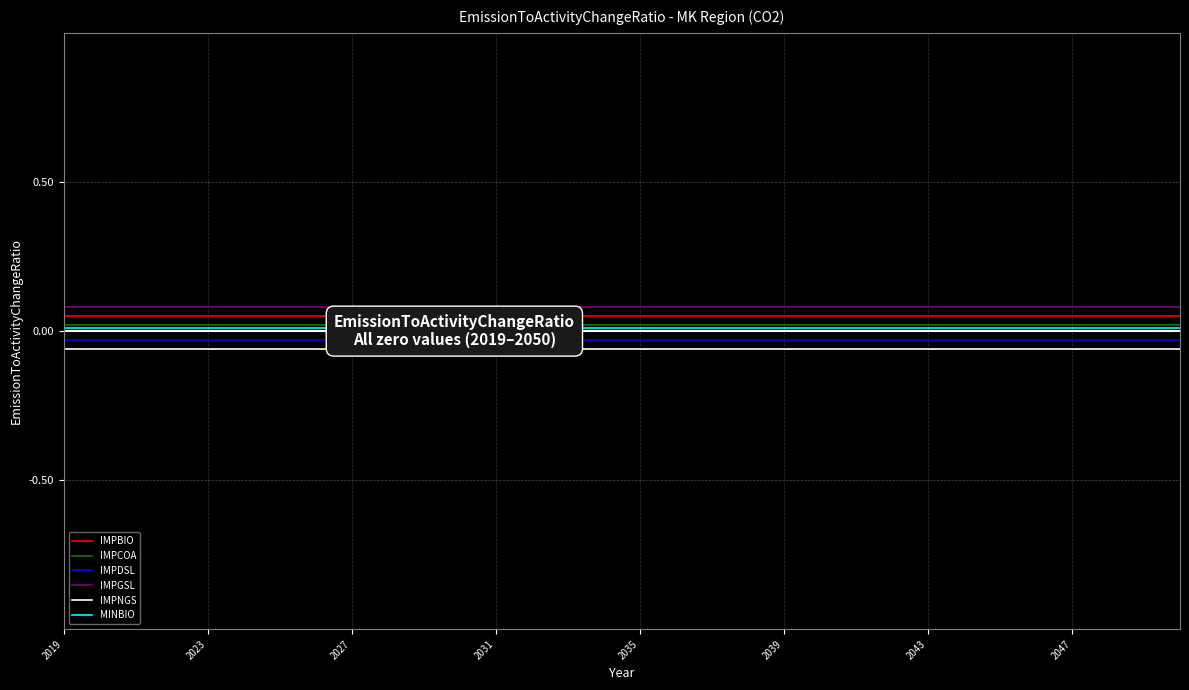

Is the value of IMPDSL at 29 greater than the value of MINBIO at 31?

No